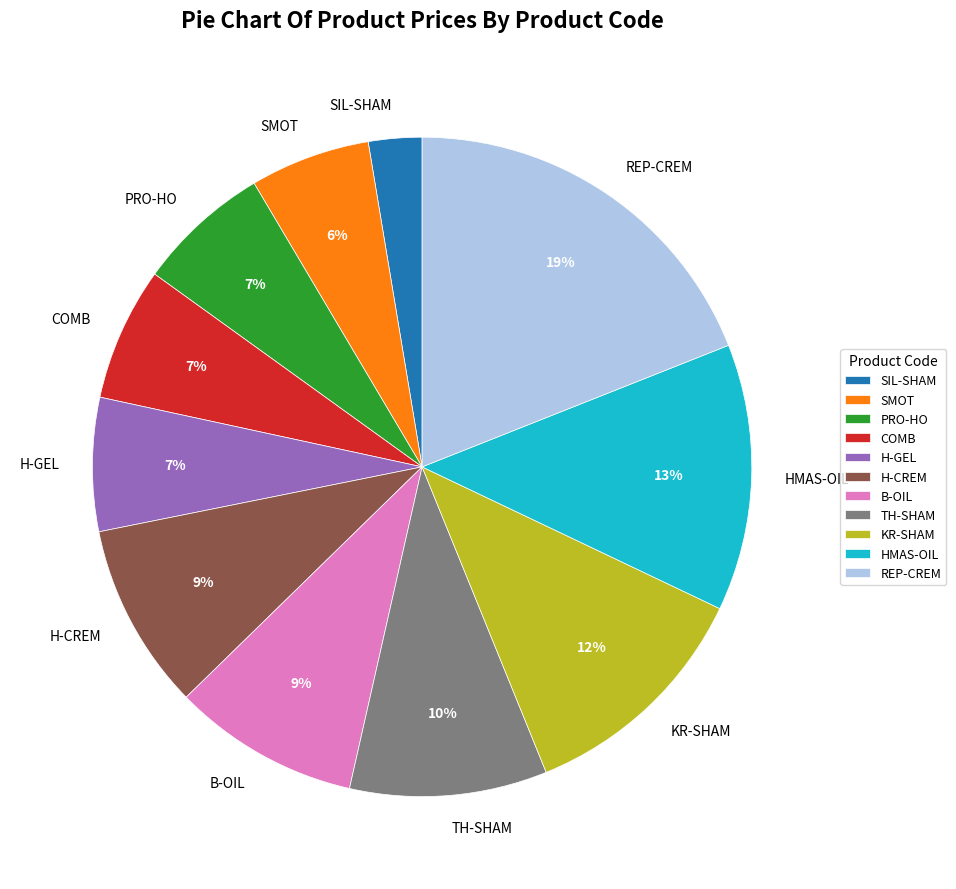

To the nearest percent, what is the difference between the REP-CREM and B-OIL slice percentages?

10%